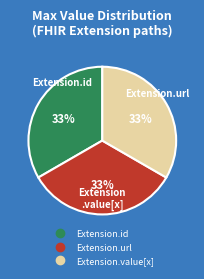

To the nearest percent, what is the average slice percentage?

33%